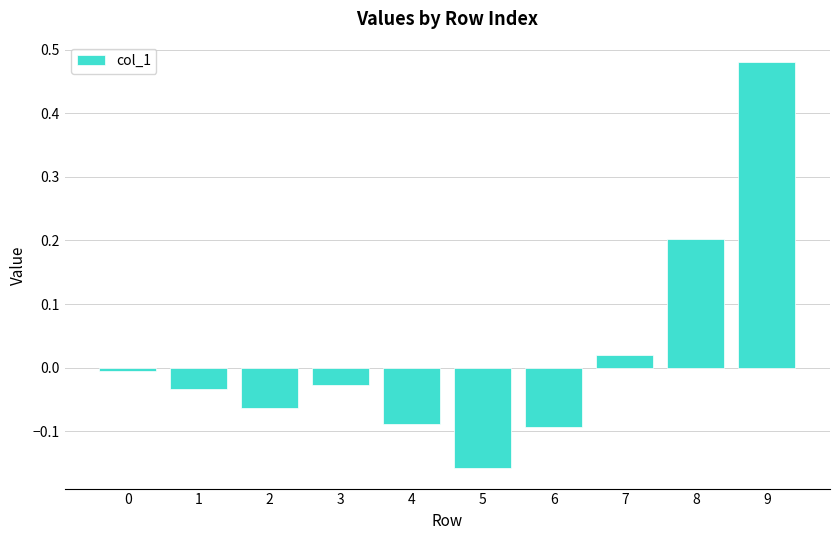

What is the value of the 9th bar from the left?

0.2